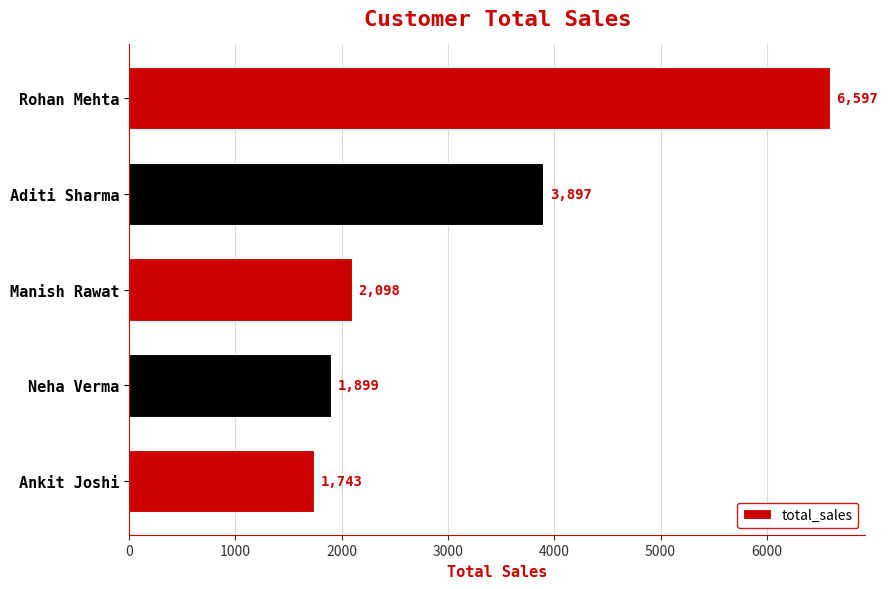

List the labels in order of value, smallest first.

Ankit Joshi, Neha Verma, Manish Rawat, Aditi Sharma, Rohan Mehta